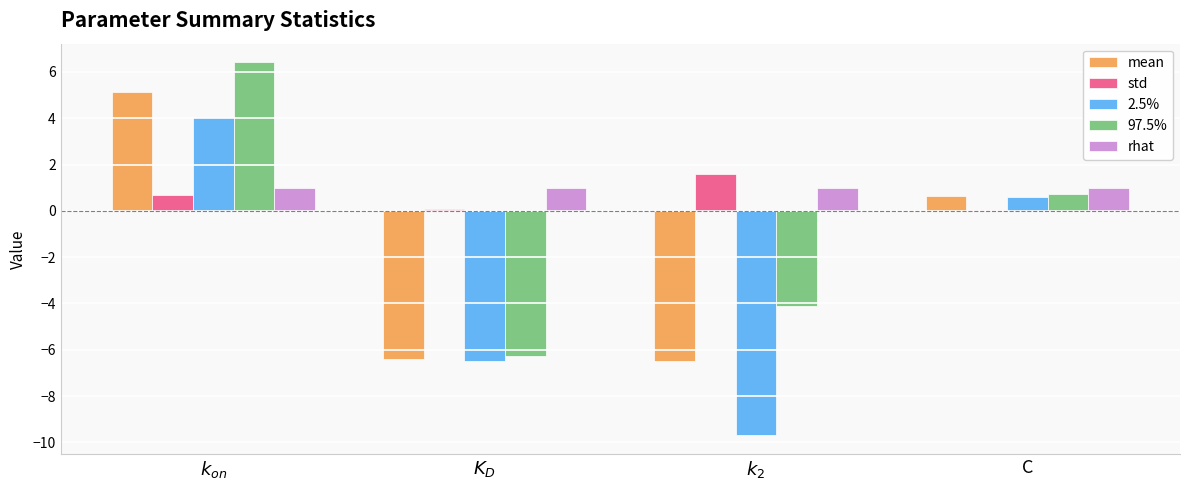

Where does the mean series first go above 0?

$k_{on}$